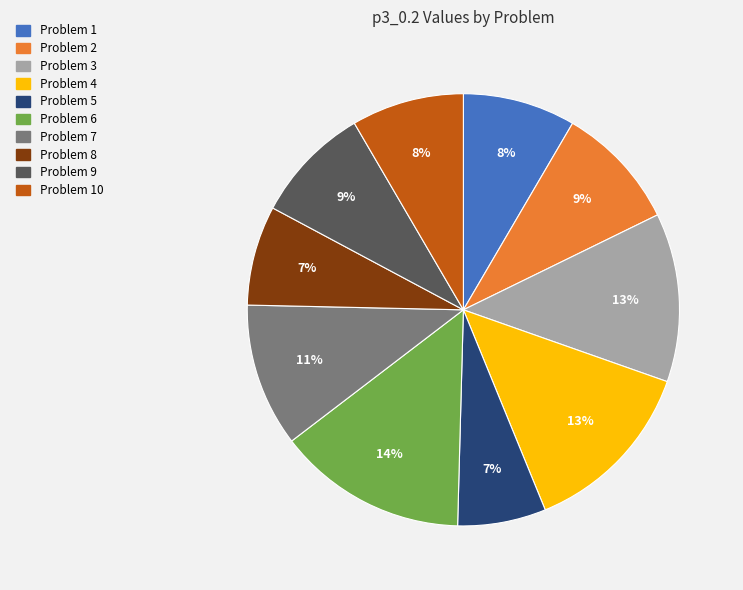

What percentage is the Problem 2 slice, to the nearest percent?

9%